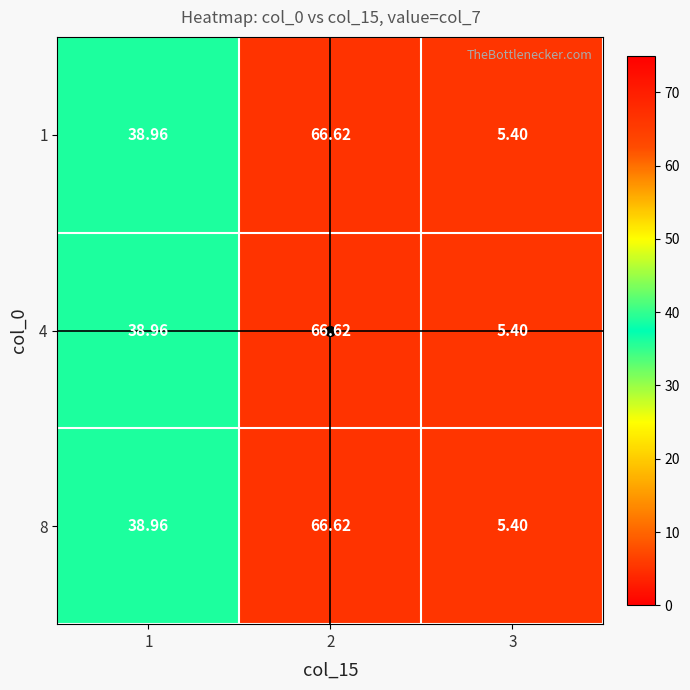

Is the value of 4 at 1 greater than the value of 1 at 2?

No